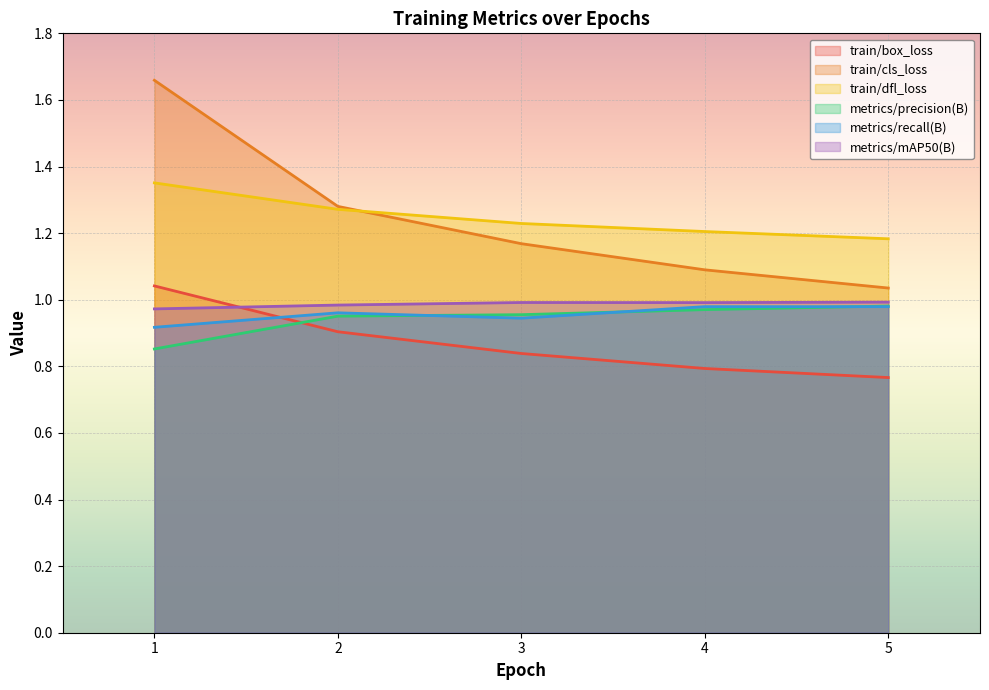

Is the value of train/cls_loss at 5 greater than the value of metrics/precision(B) at 4?

Yes